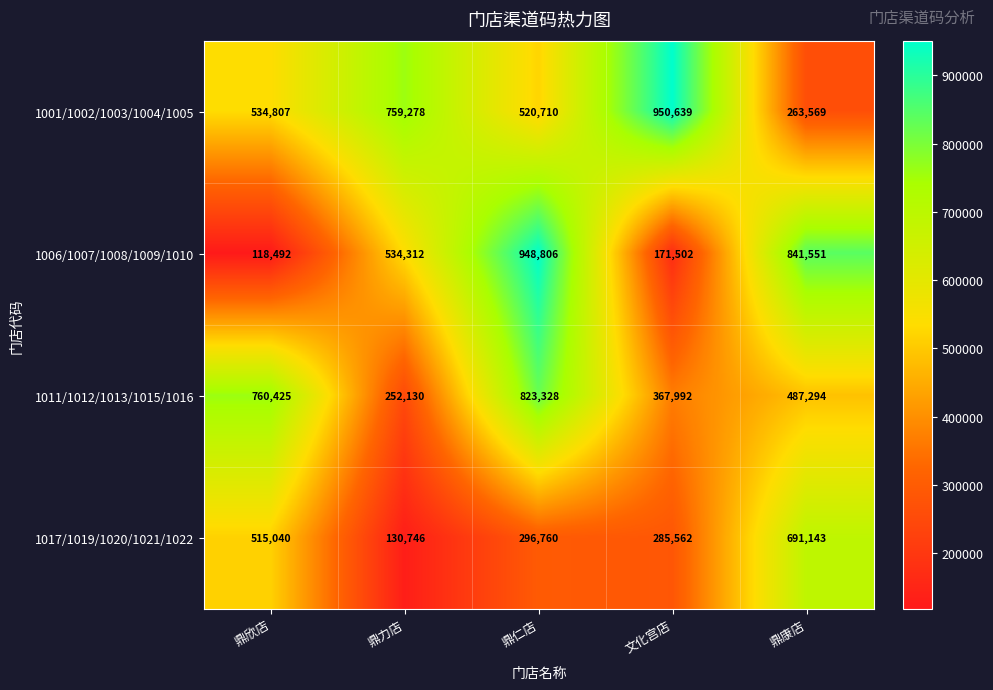

How many data points in 1011/1012/1013/1015/1016 are less than 487294?

2